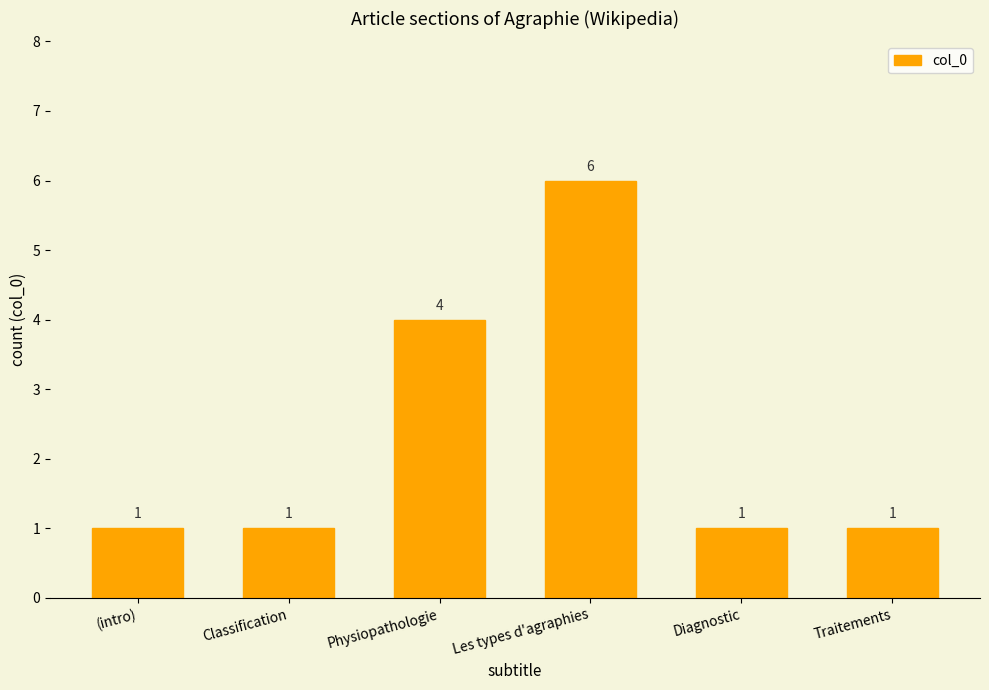

What is the sum of the values at Les types d'agraphies and Classification?

7